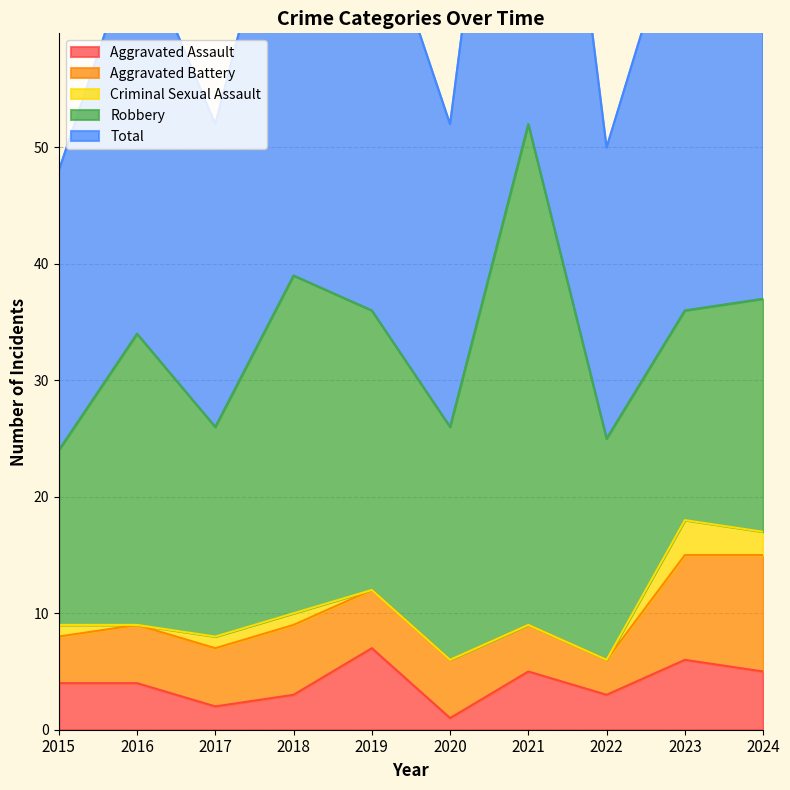

Reading right to left, transcribe all the data shown in this chart.

Aggravated Assault: 5	6	3	5	1	7	3	2	4	4
Aggravated Battery: 10	9	3	4	5	5	6	5	5	4
Criminal Sexual Assault: 2	3	0	0	0	0	1	1	0	1
Robbery: 20	18	19	43	20	24	29	18	25	15
Total: 37	36	25	52	26	36	39	26	34	24